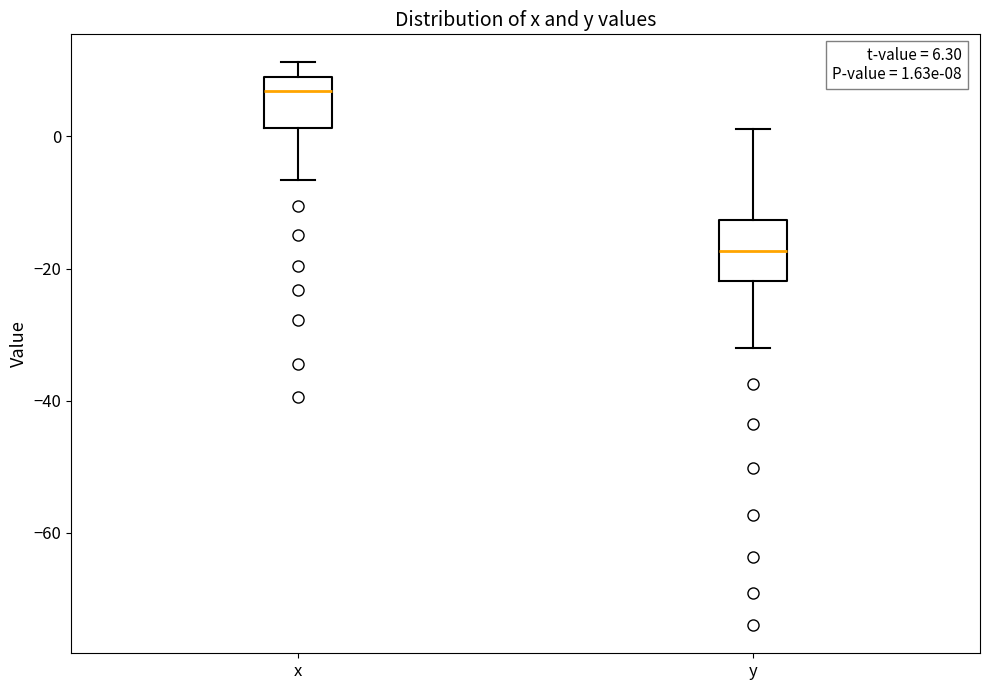

Which box's median line is the highest?

x